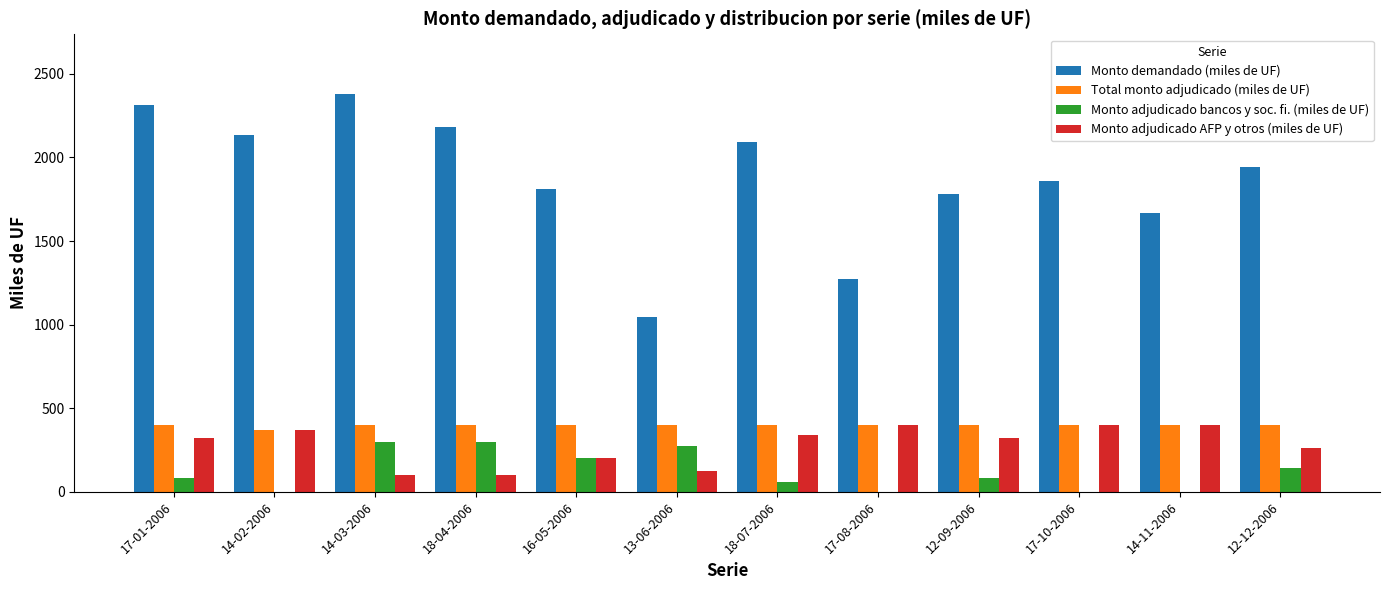

What is the difference between the Monto adjudicado AFP y otros (miles de UF) values at 16-05-2006 and 12-12-2006?

60